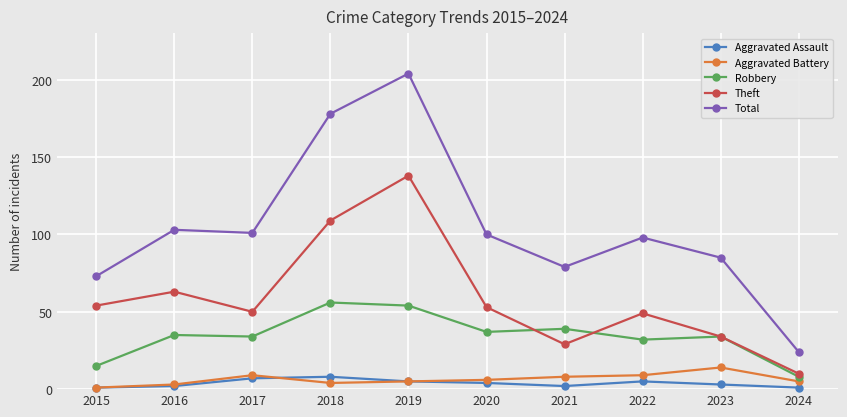

Does the chart have visible grid lines?

Yes